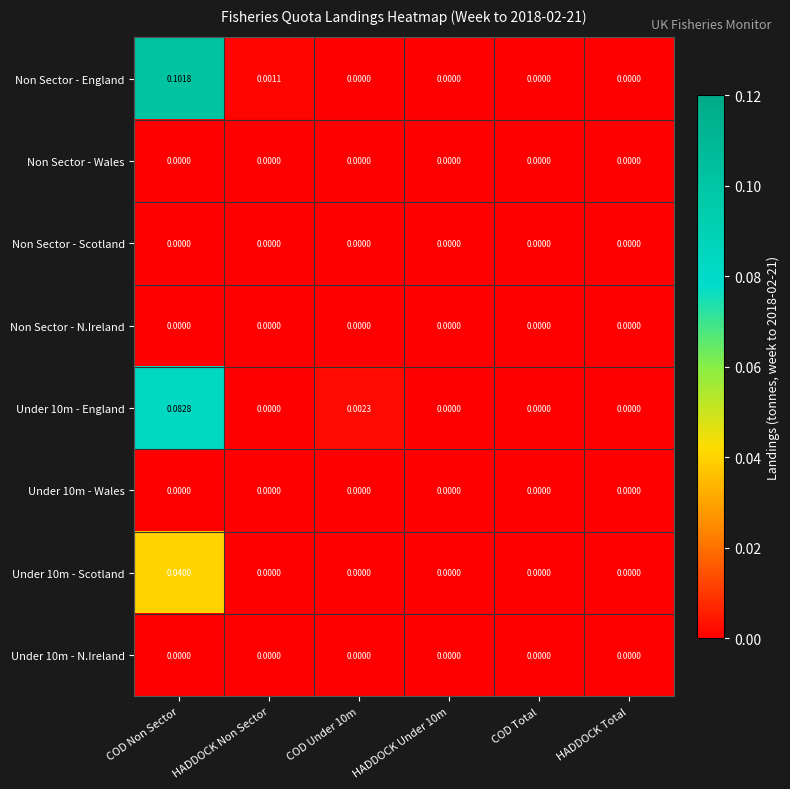

Which series changed the most between HADDOCK Non Sector and COD Total?

Non Sector - England